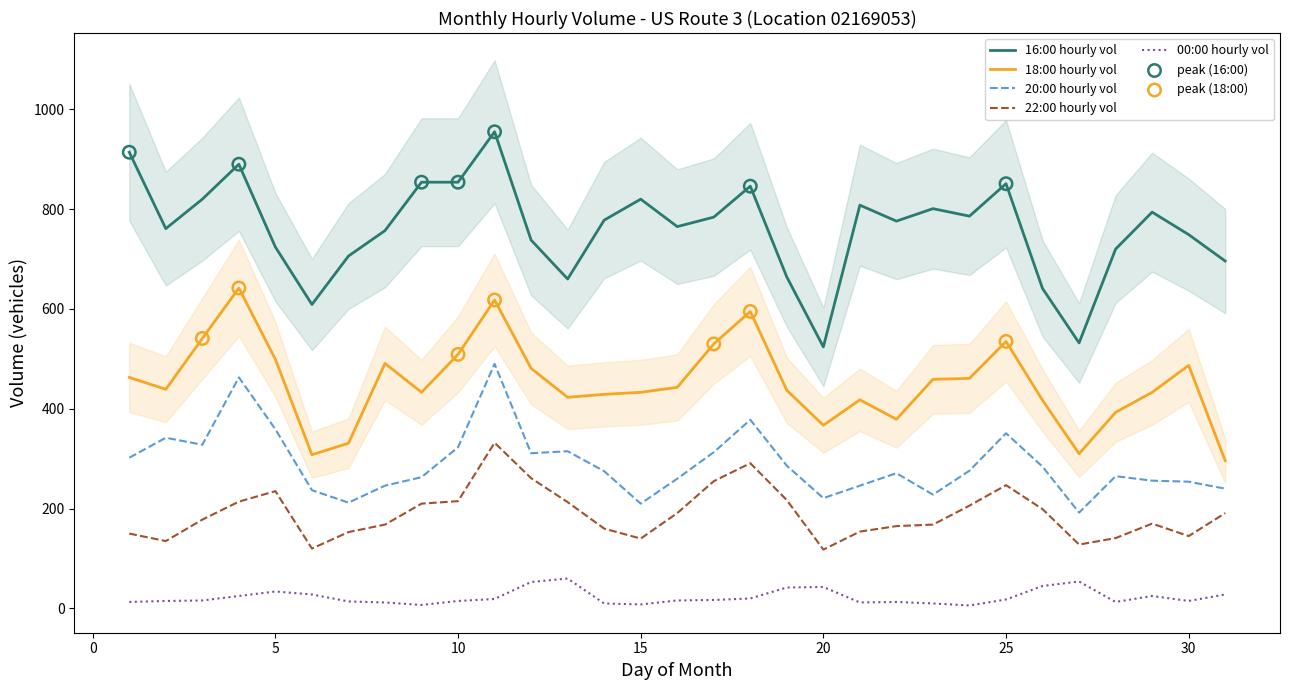

The value of 20:00 hourly vol at 15 is 79. True or false?

False